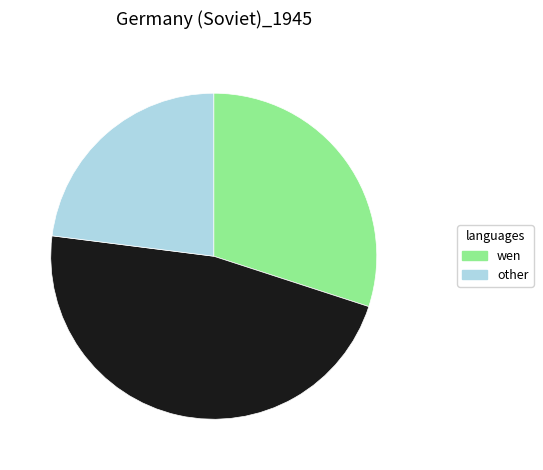

Is there a majority slice in this chart?

No